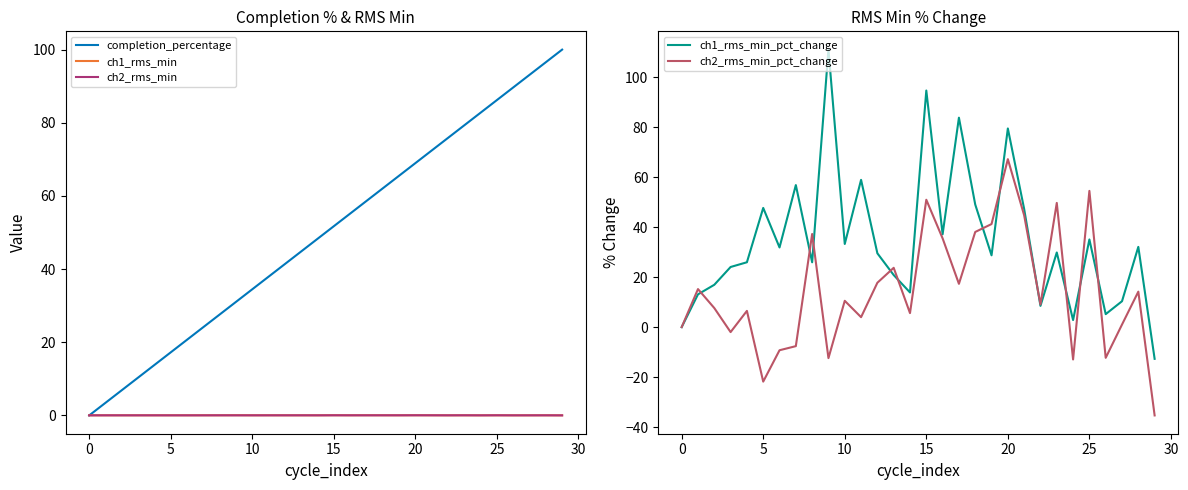

Reading right to left, extract all data points from this chart.

completion_percentage: 100.0	96.6	93.1	89.7	86.2	82.8	79.3	75.9	72.4	69.0	65.5	62.1	58.6	55.2	51.7	48.3	44.8	41.4	37.9	34.5	31.0	27.6	24.1	20.7	17.2	13.8	10.3	6.9	3.4	0.0
ch1_rms_min: 0.0	0.0	0.0	0.0	0.0	0.0	0.0	0.0	0.0	0.1	0.0	0.0	0.1	0.0	0.1	0.0	0.0	0.0	0.0	0.0	0.1	0.0	0.0	0.0	0.0	0.0	0.0	0.0	0.0	0.0
ch2_rms_min: 0.0	0.0	0.0	0.0	0.0	0.0	0.0	0.0	0.0	0.0	0.0	0.0	0.0	0.0	0.0	0.0	0.0	0.0	0.0	0.0	0.0	0.0	0.0	0.0	0.0	0.0	0.0	0.0	0.0	0.0
ch1_rms_min_pct_change: -12.7	32.1	10.4	5.2	35.1	2.8	29.9	8.5	47.3	79.5	28.7	49.1	83.8	37.2	94.7	13.9	20.9	29.5	58.9	33.3	111.1	26.0	56.9	31.9	47.7	26.0	24.1	16.9	13.1	0.0
ch2_rms_min_pct_change: -35.3	14.2	1.0	-12.3	54.5	-12.9	49.7	9.1	44.8	67.2	41.3	38.1	17.3	35.5	51.0	5.6	23.7	17.8	4.0	10.5	-12.4	37.3	-7.6	-9.3	-21.8	6.5	-2.0	7.6	15.2	0.0